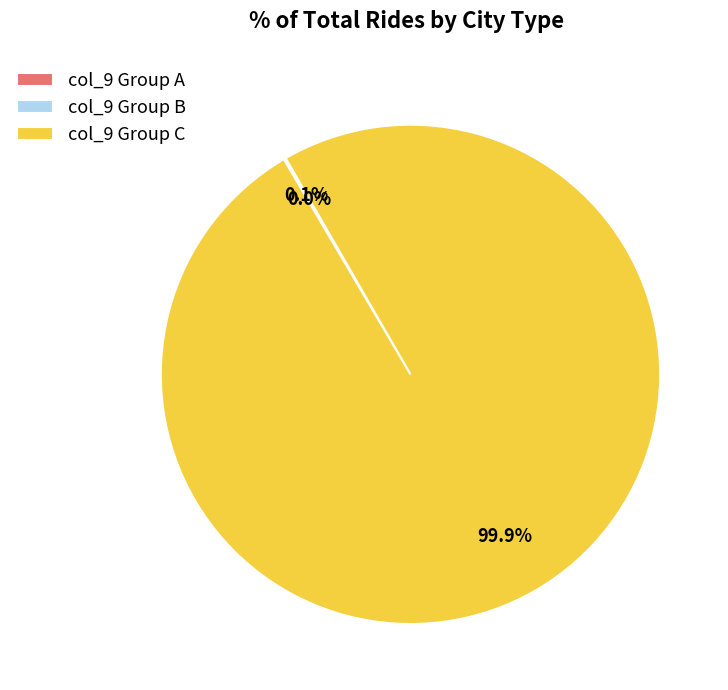

What is the largest slice in the pie chart?

col_9 Group C